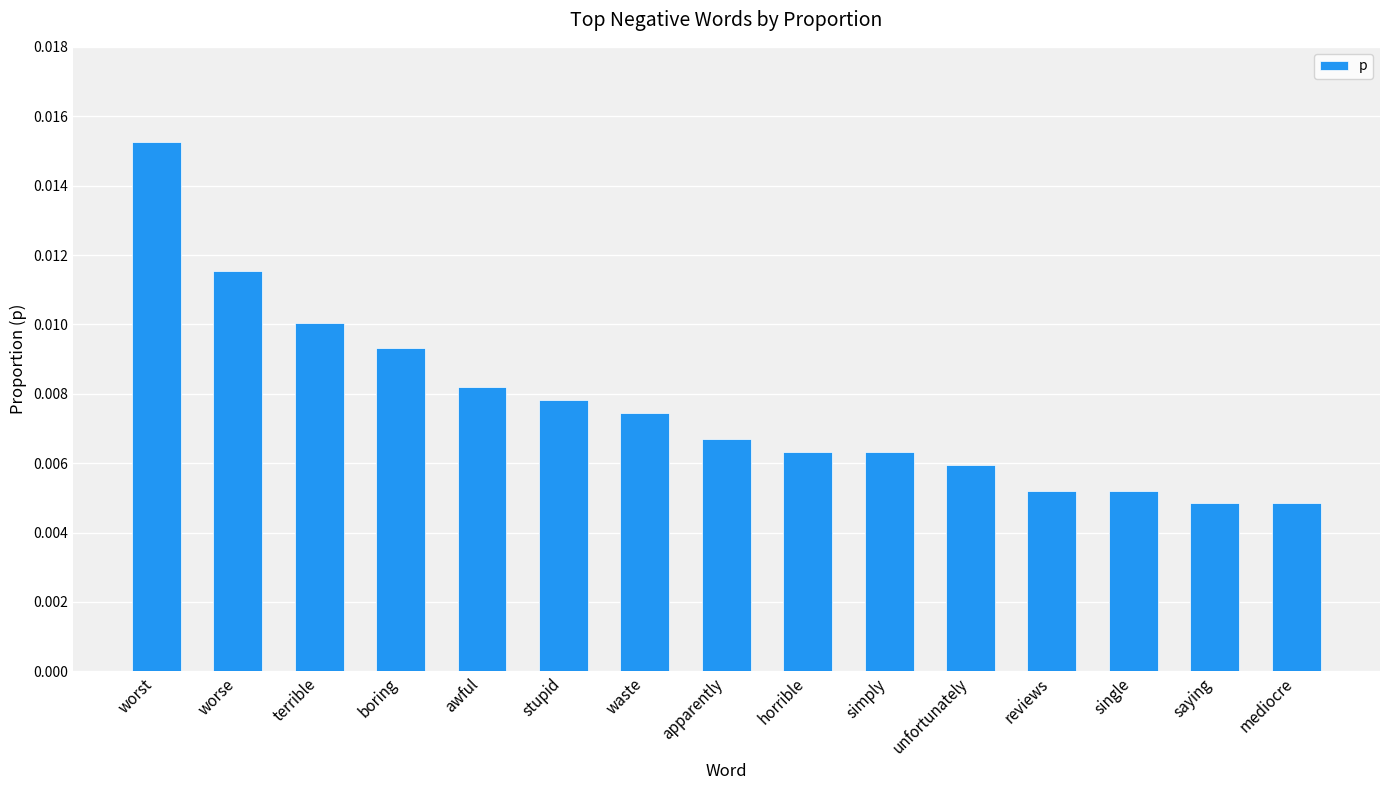

At which category does the chart reach its peak across all series?

worst